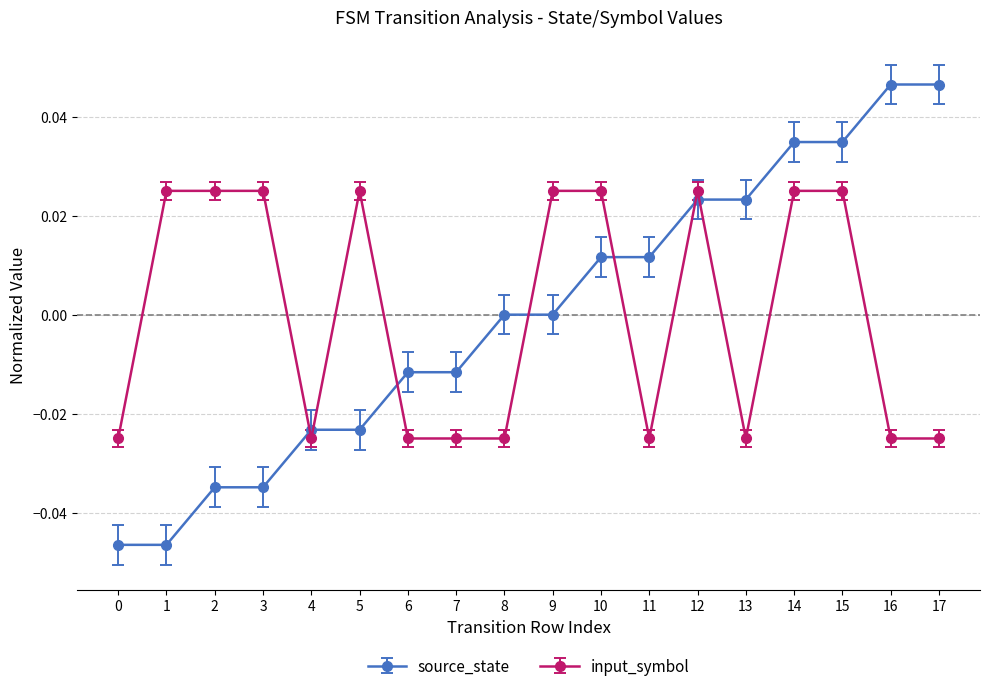

Rank the series at 16 from highest to lowest value.

source_state, input_symbol